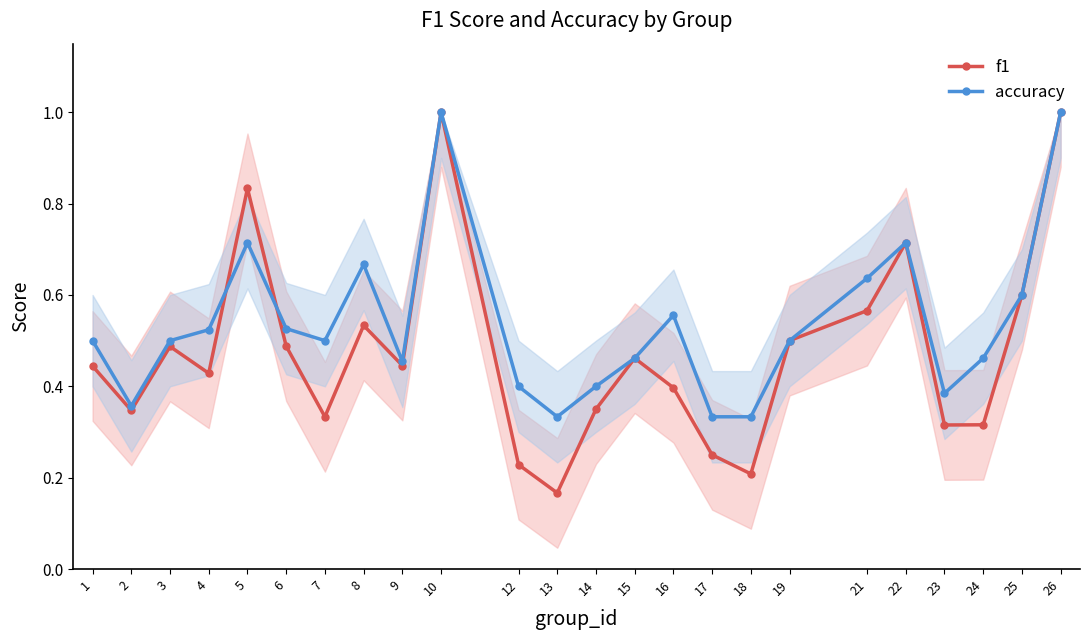

What is the maximum value for accuracy?

1.0